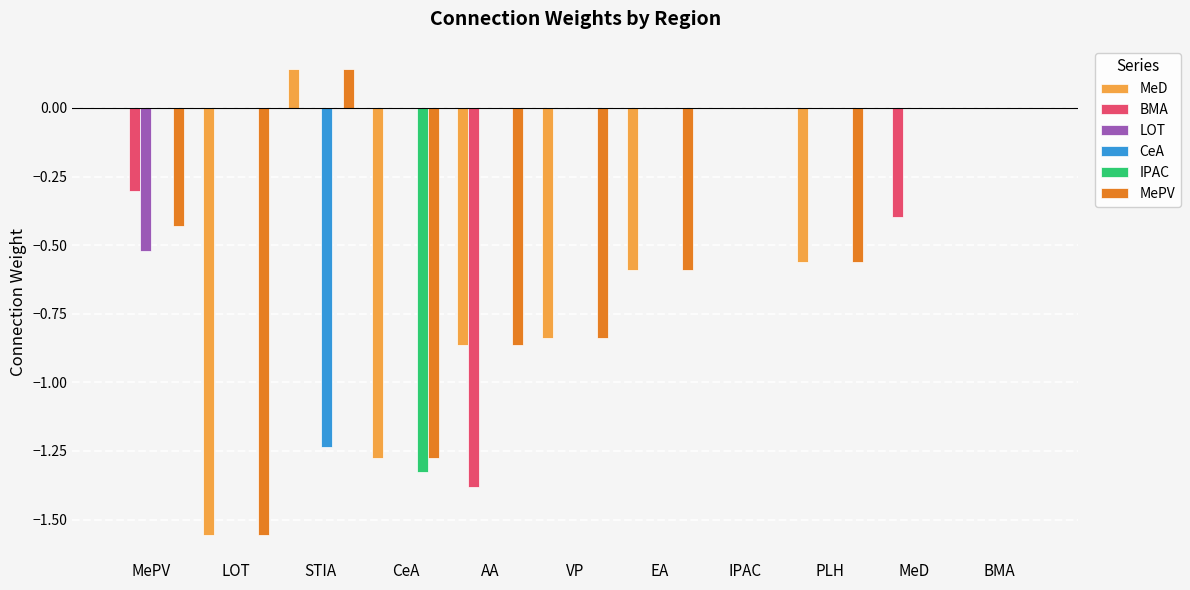

The BMA series shows -0.6 at MeD. True or false?

False